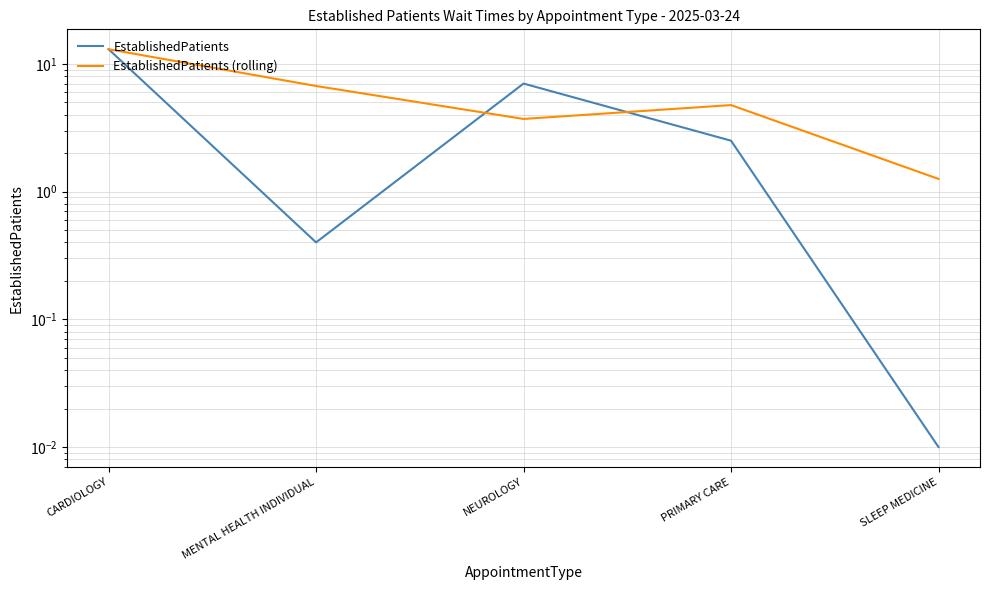

What is the difference between the highest and lowest values at NEUROLOGY?

3.3